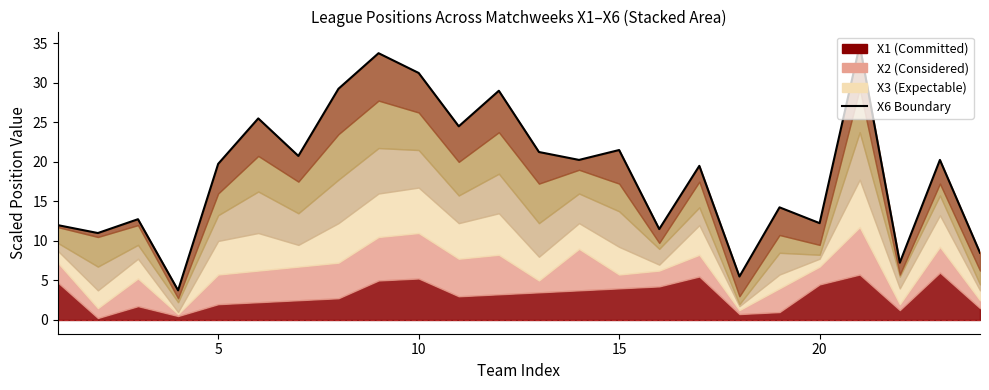

What is the difference between the maximum and minimum values?

31.0